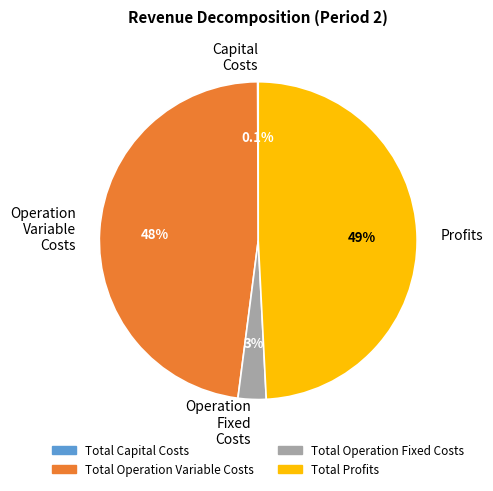

How much of the chart is everything except Operation Fixed Costs?

97.1%